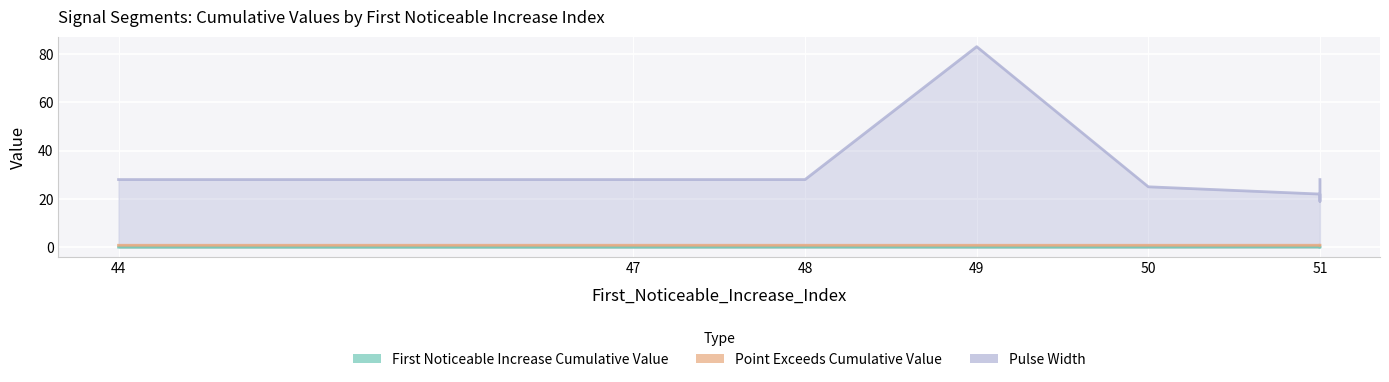

Where is the first local minimum for Pulse_Width?

51